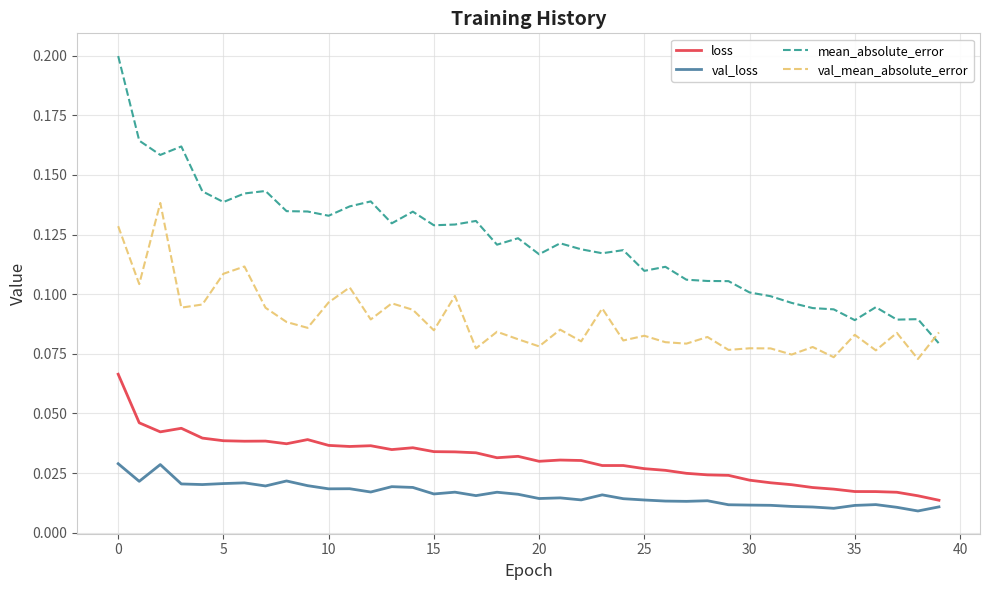

Which series has the largest total across all categories?

mean_absolute_error